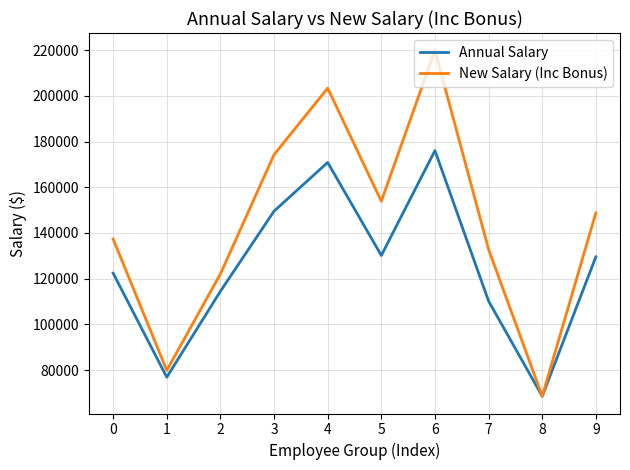

Which series has the largest total across all categories?

New Salary (Inc Bonus)